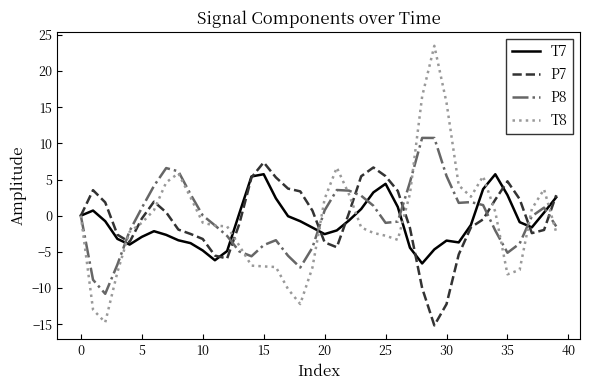

Which series has the widest spread of values?

T8